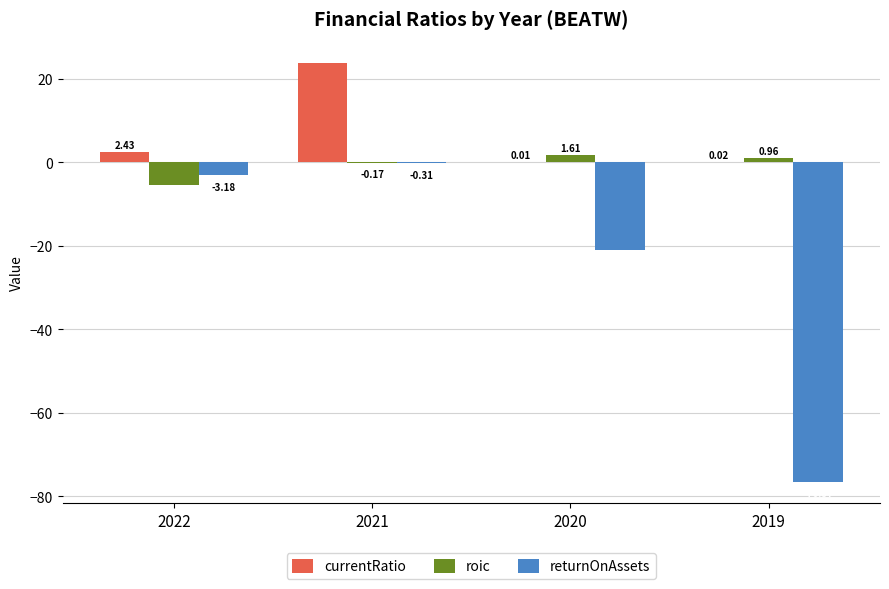

What is the sum of all roic values?

-3.0